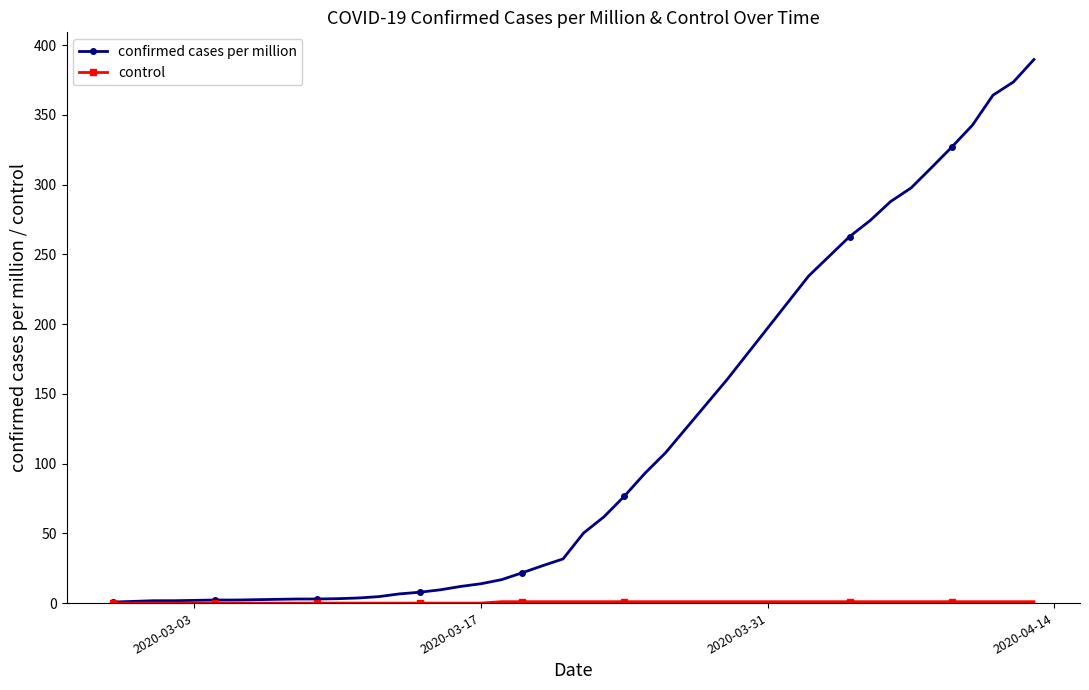

Is this an area chart (filled region under the line)?

No